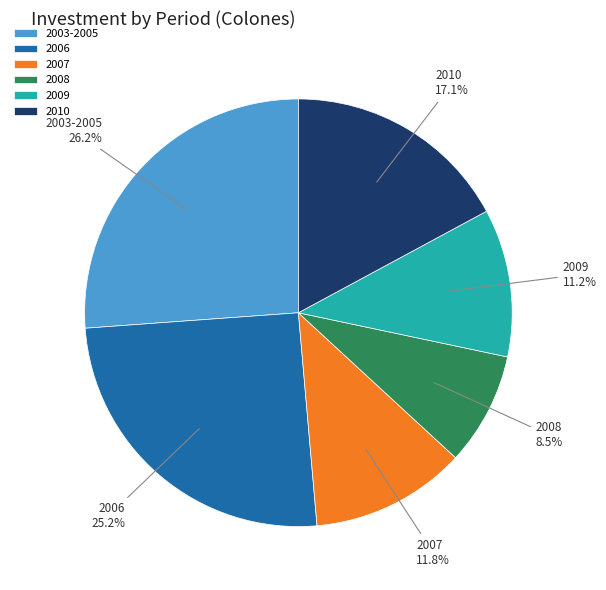

Is it true that 2003-2005 is 26% of the pie?

True